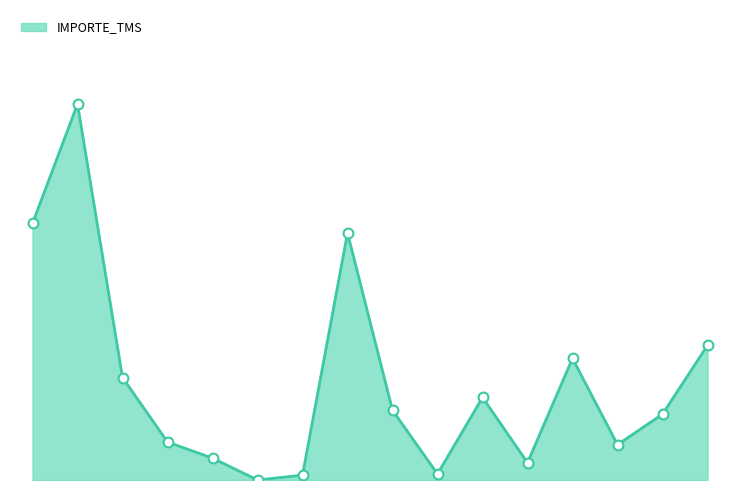

Which series has the largest total across all categories?

IMPORTE_TMS_line